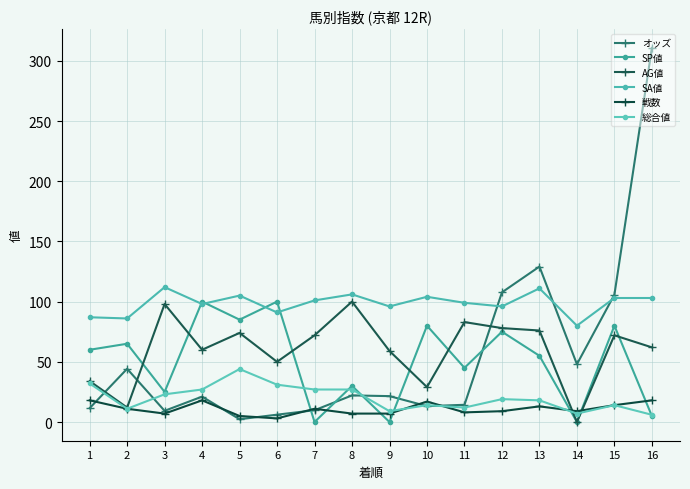

Which series has the widest spread of values?

オッズ